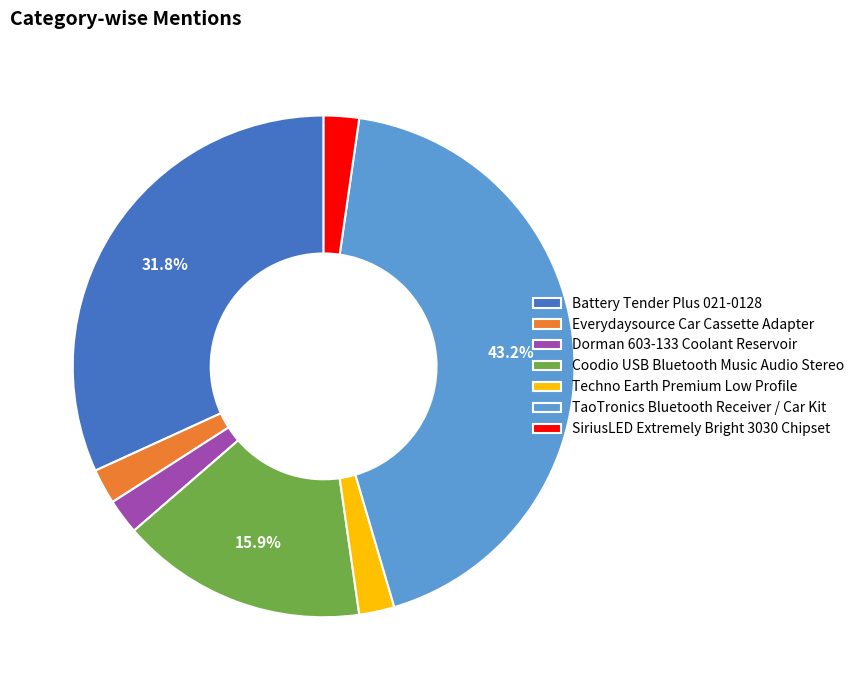

Combined, do Coodio USB Bluetooth Music Audio Stereo and TaoTronics Bluetooth Receiver / Car Kit account for over 50%?

Yes